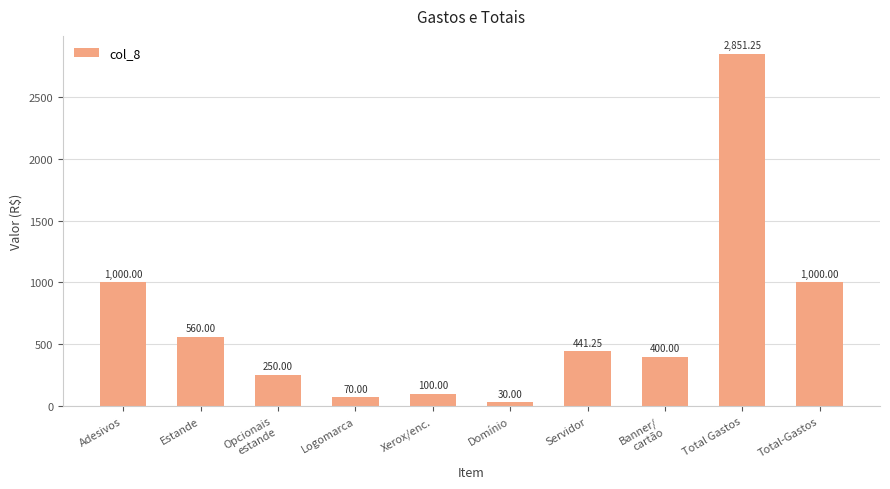

How many data points are above 441?

5